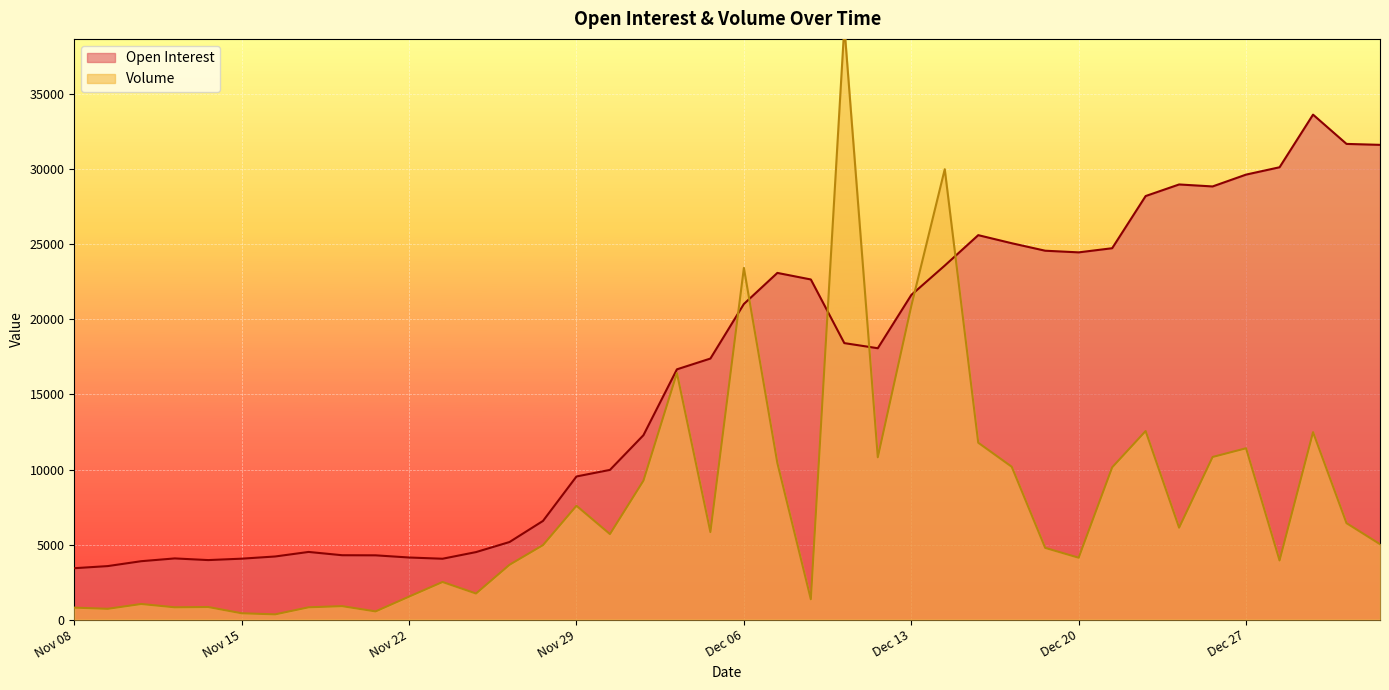

Where is the first local maximum for Volume?

Nov 10